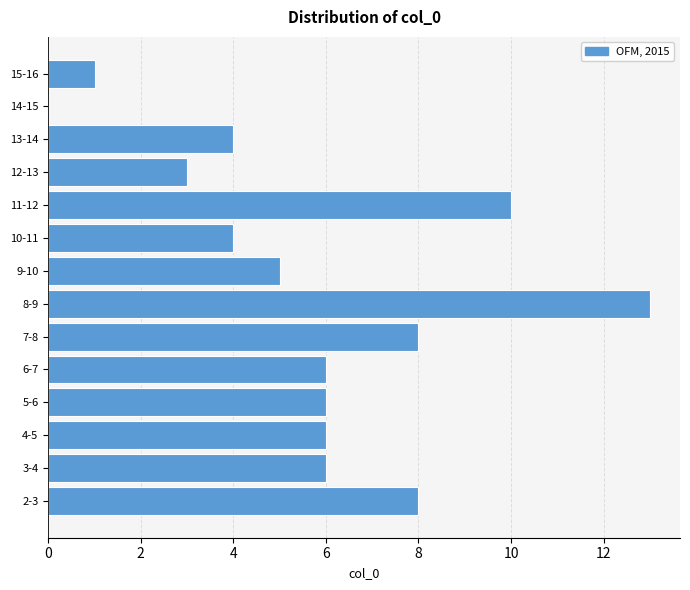

Reading top to bottom, transcribe all the data shown in this chart.

15-16=1	14-15=0	13-14=4	12-13=3	11-12=10	10-11=4	9-10=5	8-9=13	7-8=8	6-7=6	5-6=6	4-5=6	3-4=6	2-3=8